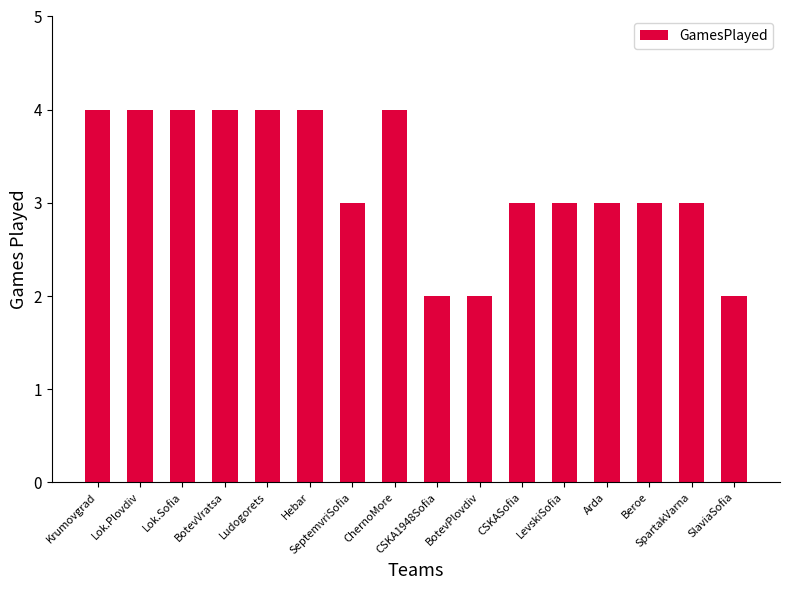

Reading left to right, extract all data points from this chart.

4	4	4	4	4	4	3	4	2	2	3	3	3	3	3	2